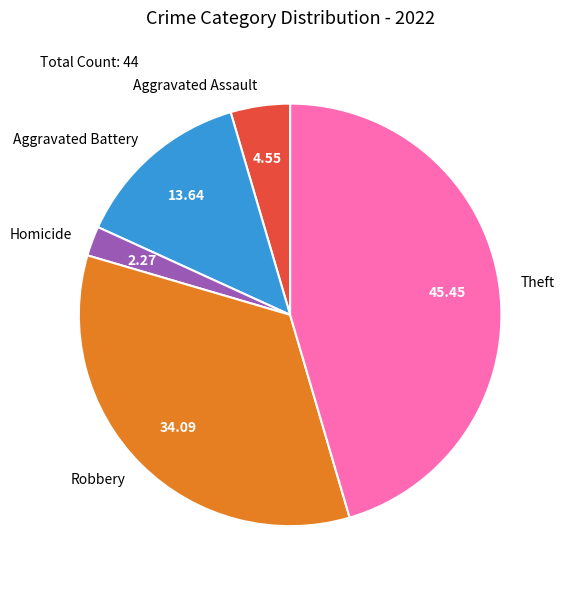

What is the ratio of the value at Aggravated Assault to the value at Aggravated Battery?

0.3